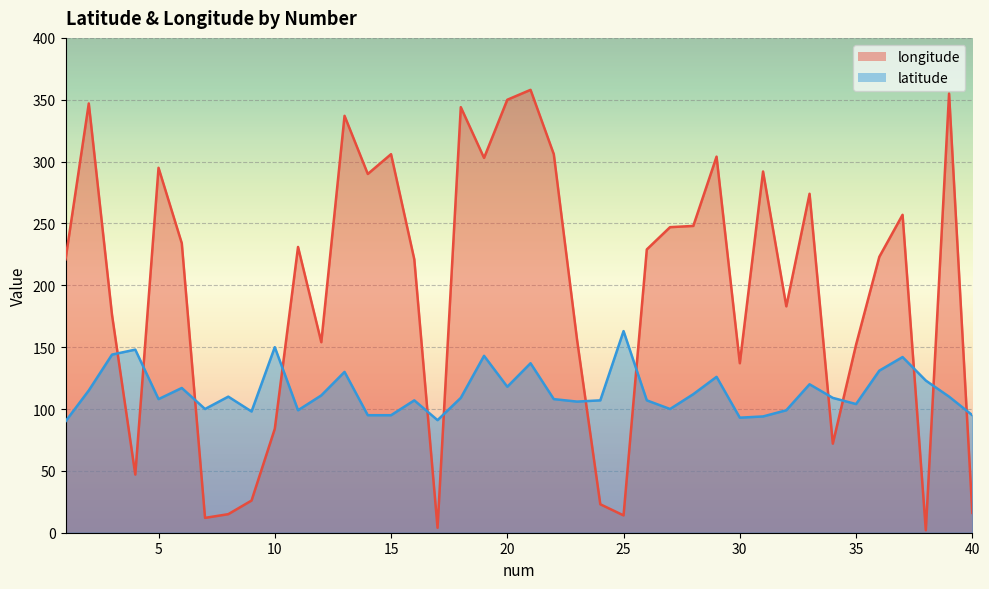

Rank the series by their maximum value, from lowest to highest.

latitude, longitude